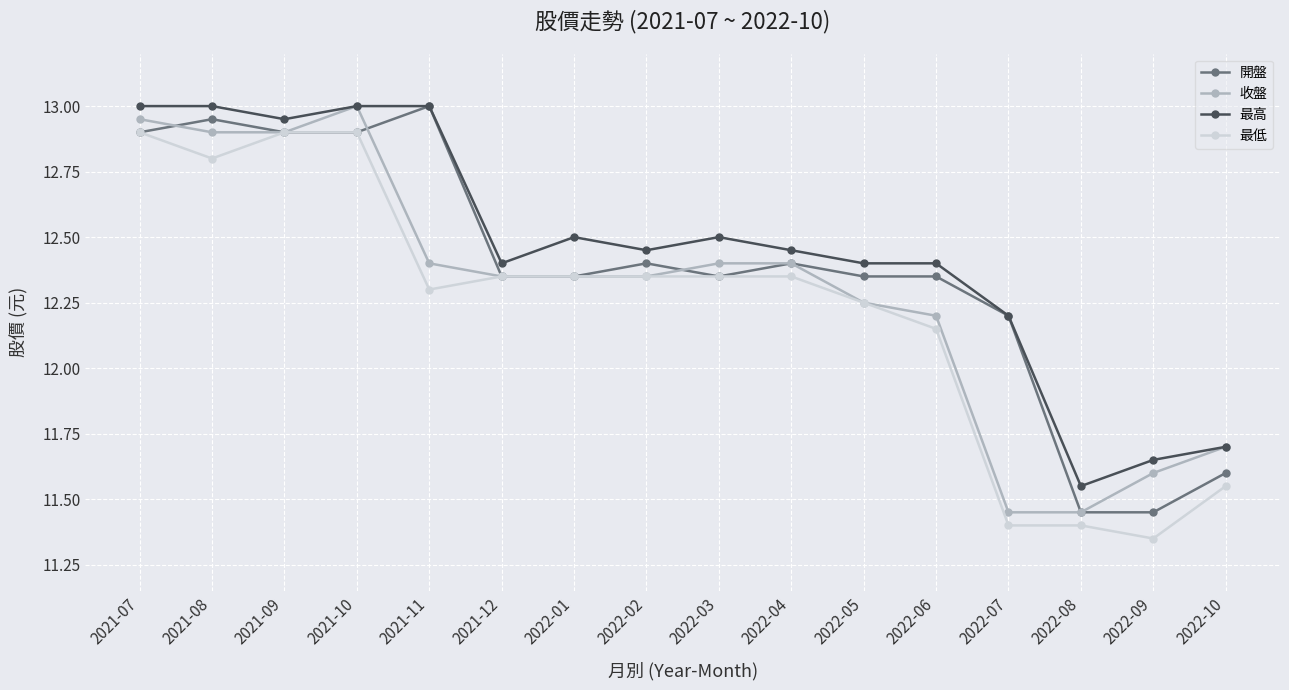

How many values in the 收盤 series exceed 12?

12